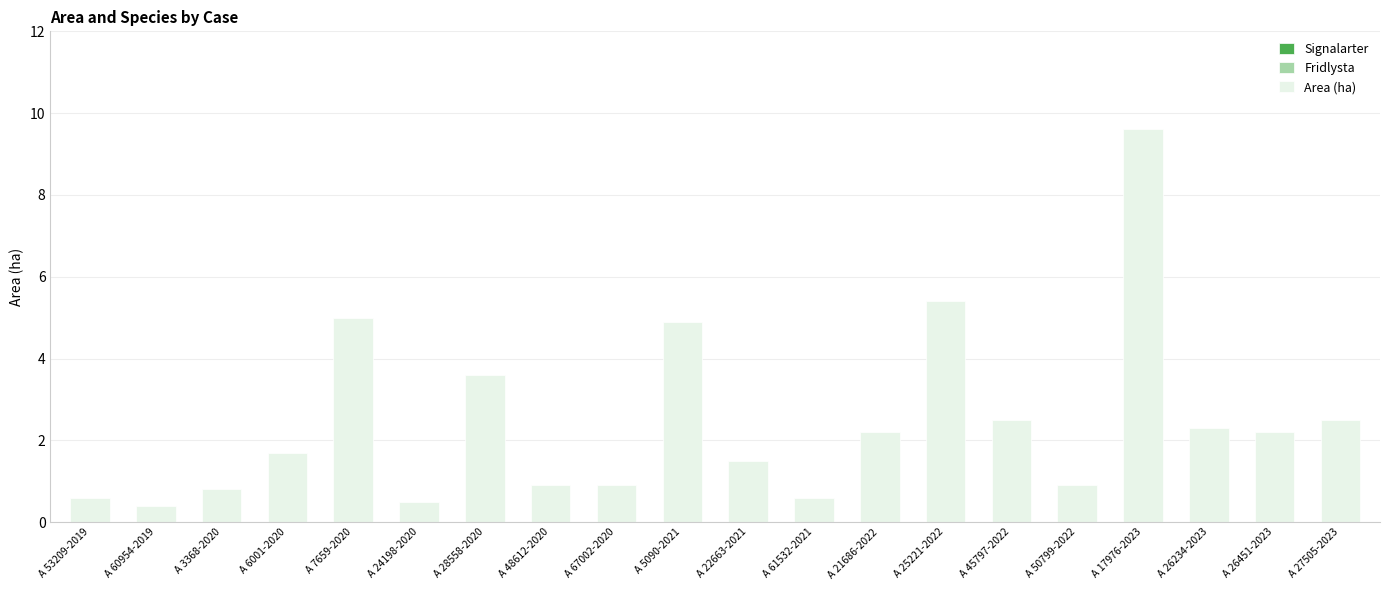

The chart shows a value of 0.2 at A 50799-2022. True or false?

False